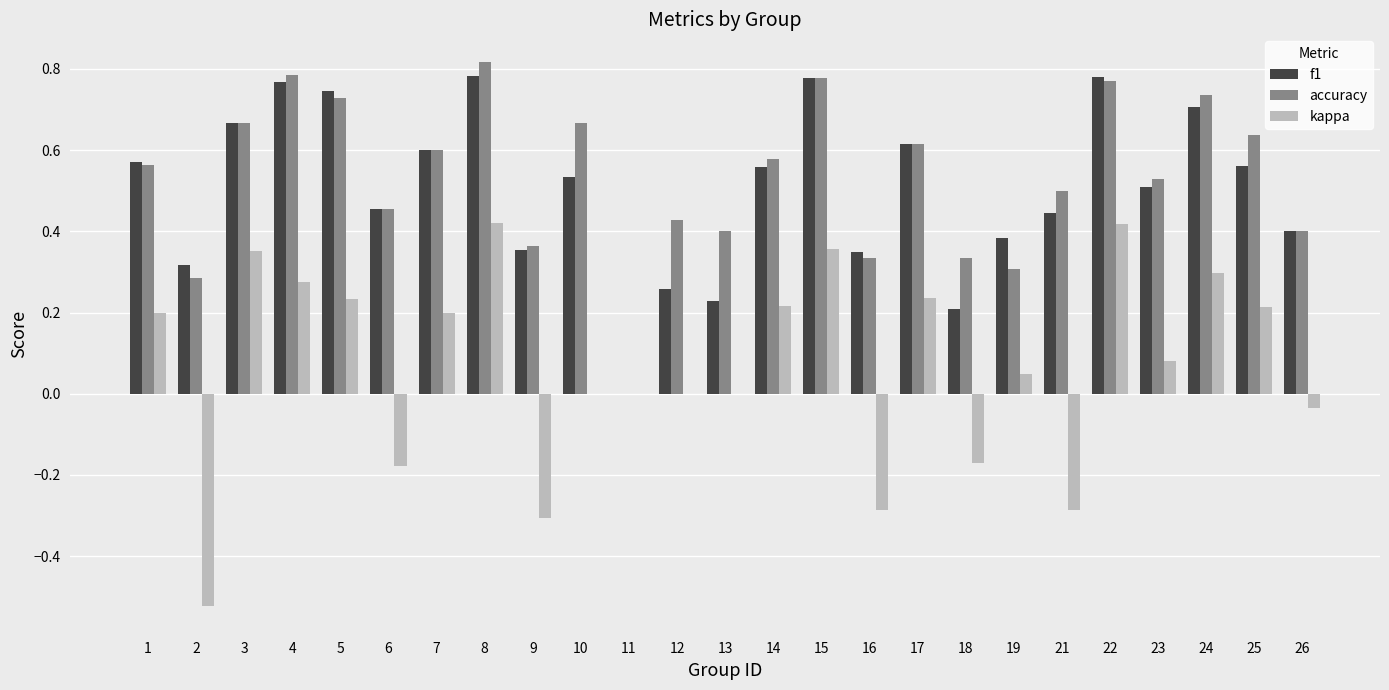

What is the total value across all series at 7?

1.4